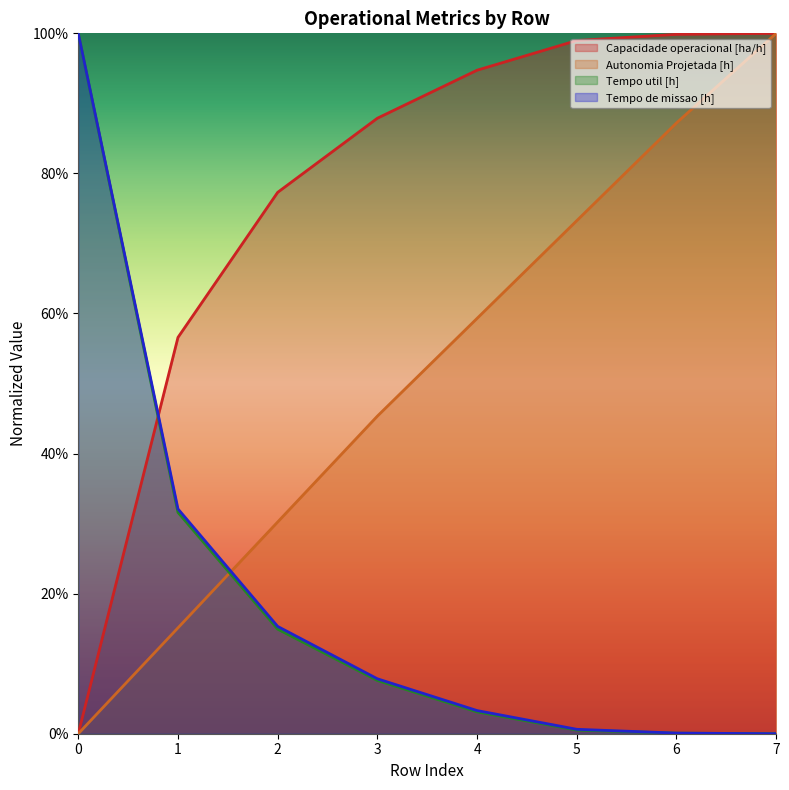

True or false: Autonomia Projetada [h] and Capacidade operacional [ha/h] intersect in this chart.

False